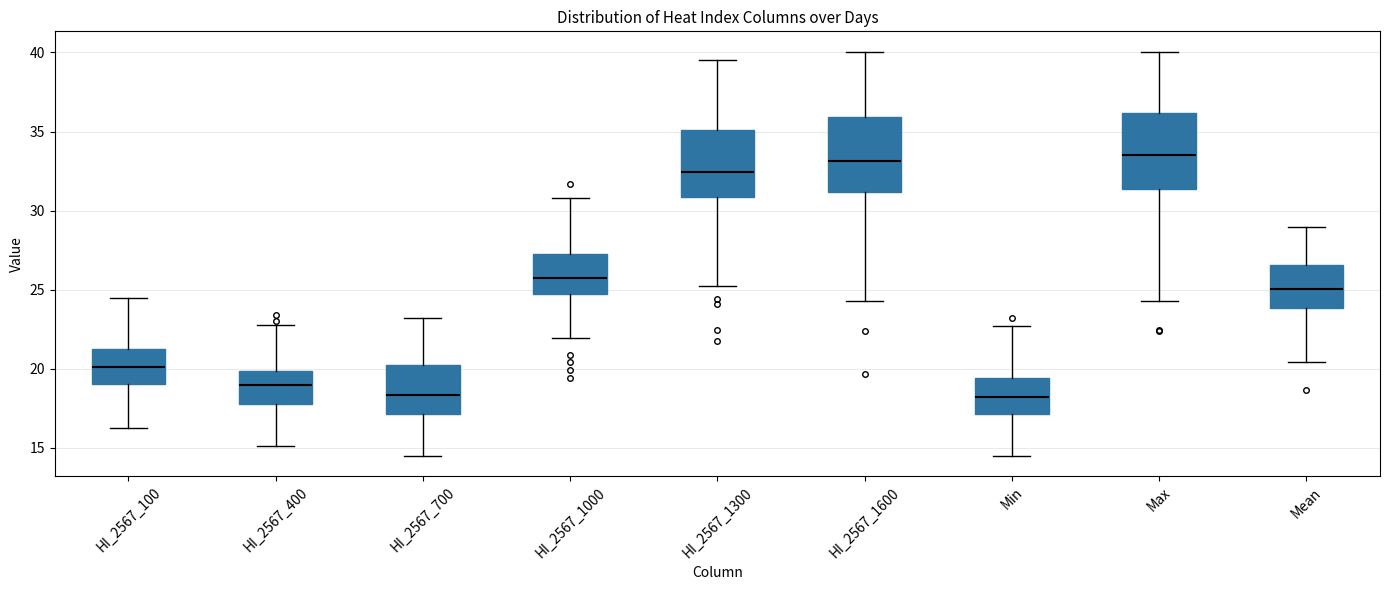

Reading left to right, read every box against the y-axis: the position of its median line, the range the box covers, and the ends of its whiskers. The values are not printed on the chart, so give them approximately, as read against the axis.

HI_2567_100: median 20.0, box 19.0 to 21.5, whiskers 16.5 to 24.5
HI_2567_400: median 19.0, box 18.0 to 20.0, whiskers 15.0 to 23.0
HI_2567_700: median 18.5, box 17.0 to 20.0, whiskers 14.5 to 23.0
HI_2567_1000: median 25.5, box 24.5 to 27.0, whiskers 22.0 to 31.0
HI_2567_1300: median 32.5, box 31.0 to 35.0, whiskers 25.5 to 39.5
HI_2567_1600: median 33.0, box 31.0 to 36.0, whiskers 24.5 to 40.0
Min: median 18.0, box 17.0 to 19.5, whiskers 14.5 to 22.5
Max: median 33.5, box 31.5 to 36.0, whiskers 24.5 to 40.0
Mean: median 25.0, box 24.0 to 26.5, whiskers 20.5 to 29.0